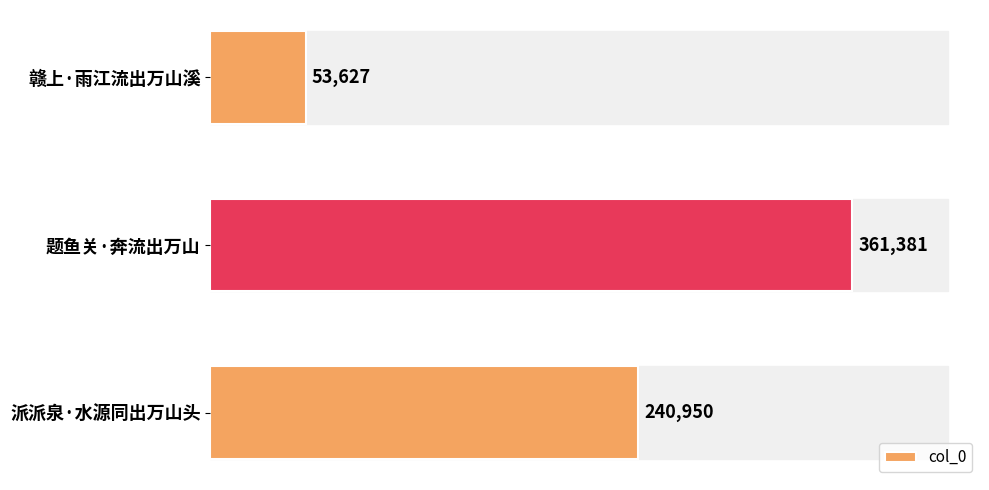

The value at 赣上·雨江流出万山溪 is 79366. True or false?

False